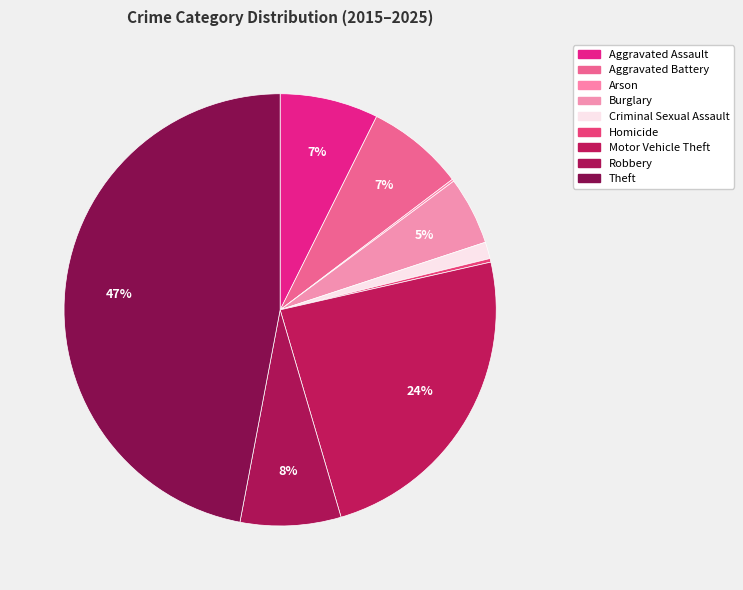

What is the change in value from Robbery to Theft?

+729